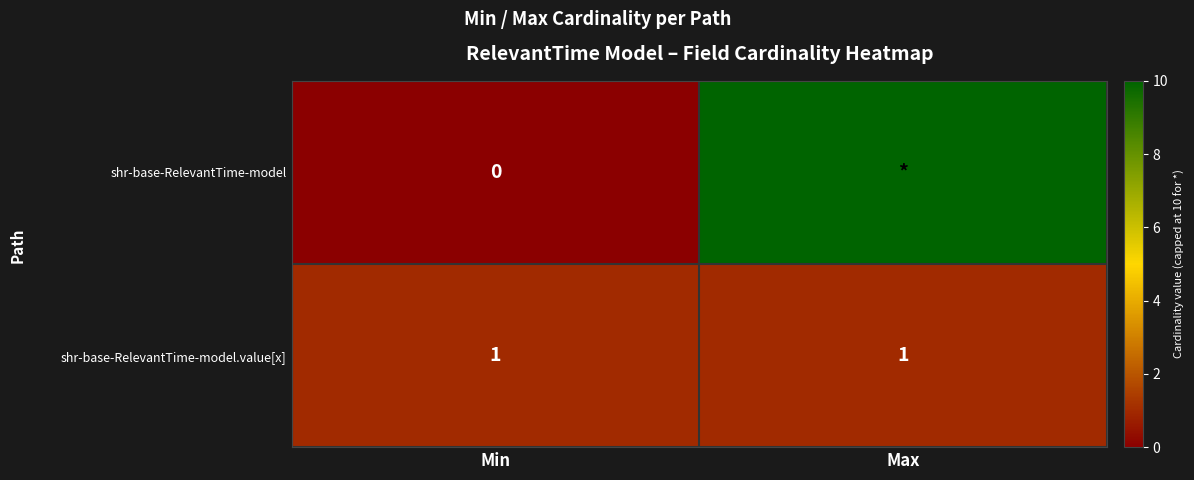

Rank the series at Min from lowest to highest value.

shr-base-RelevantTime-model, shr-base-RelevantTime-model.value[x]